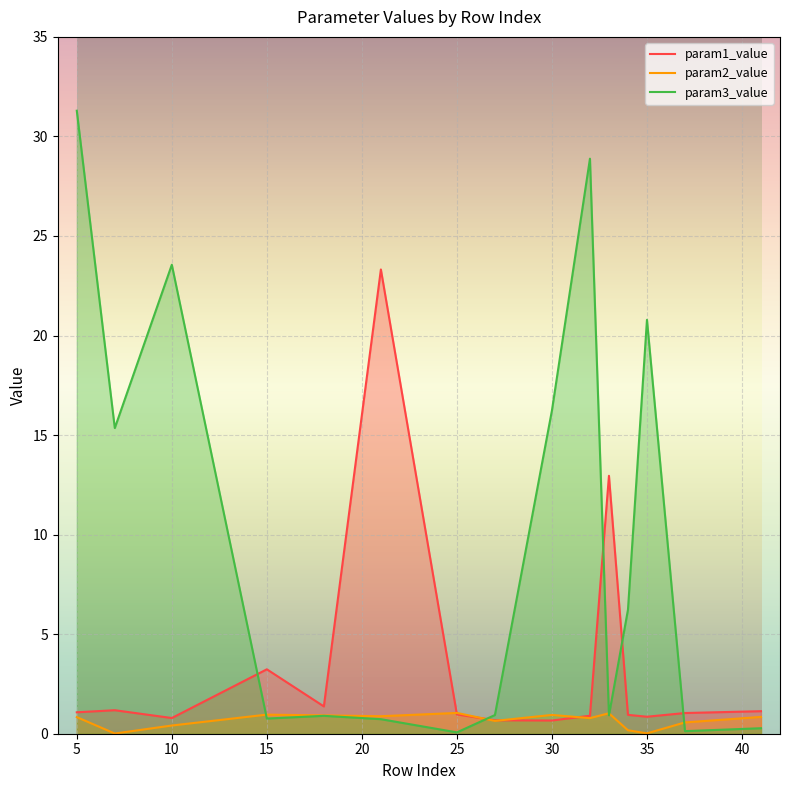

What is the value of the param3_value point at the 15th from the left?

0.3